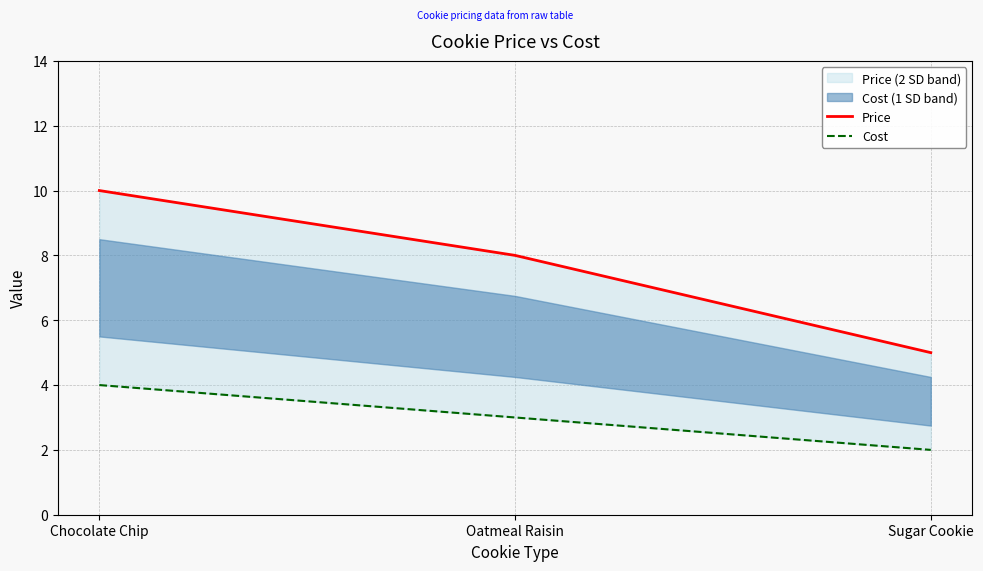

Rank the series by their maximum value, from lowest to highest.

Cost, Price